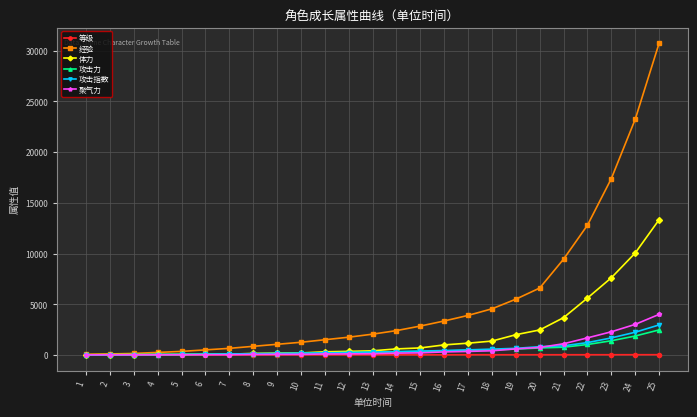

What is the approximate value of 攻击指数 at 4?

37.1